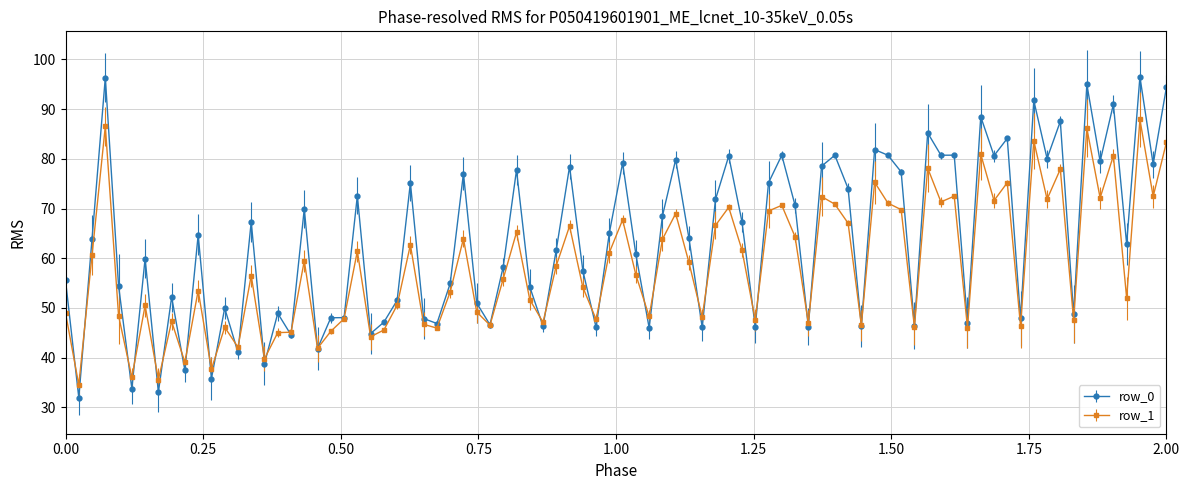

Which series has the largest total across all categories?

row_0